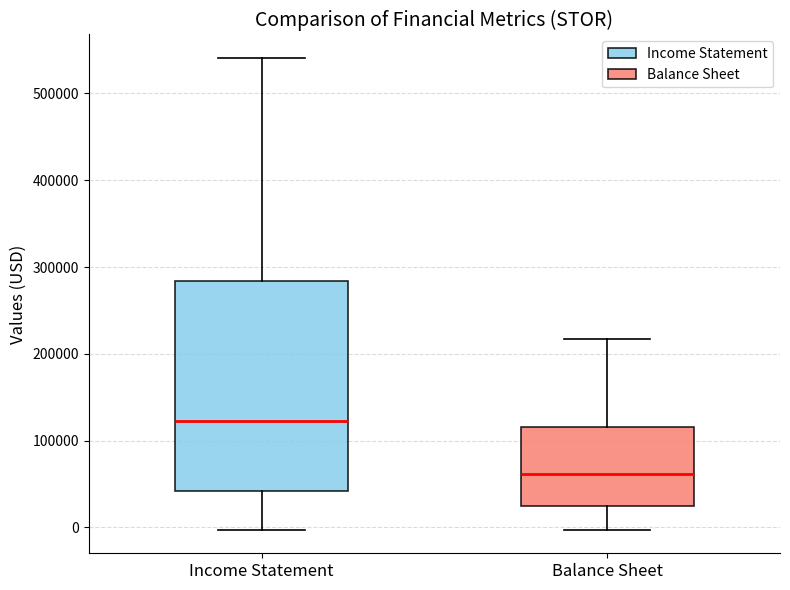

Where does the upper whisker of the box for Balance Sheet end on the y-axis? The values are not printed on the chart, so give them approximately, as read against the axis.

220000